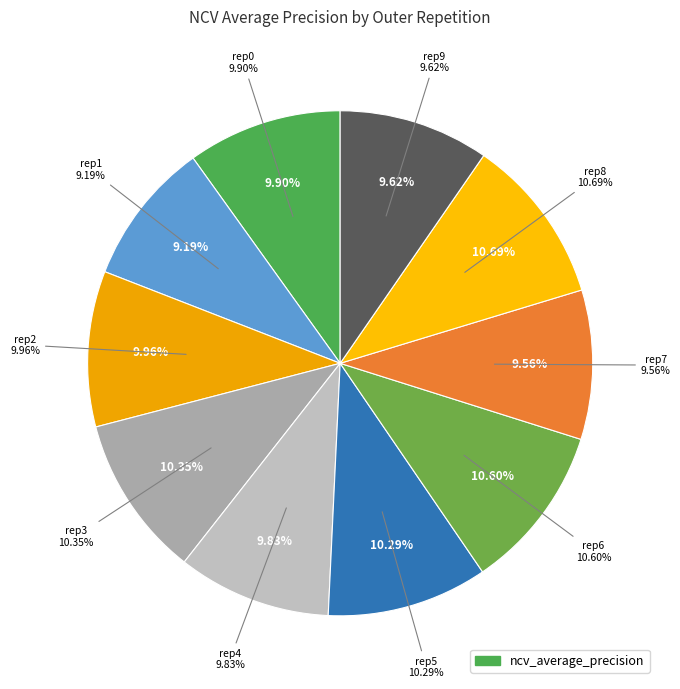

Combined, do outer-repetition4 and outer-repetition5 account for over 50%?

No